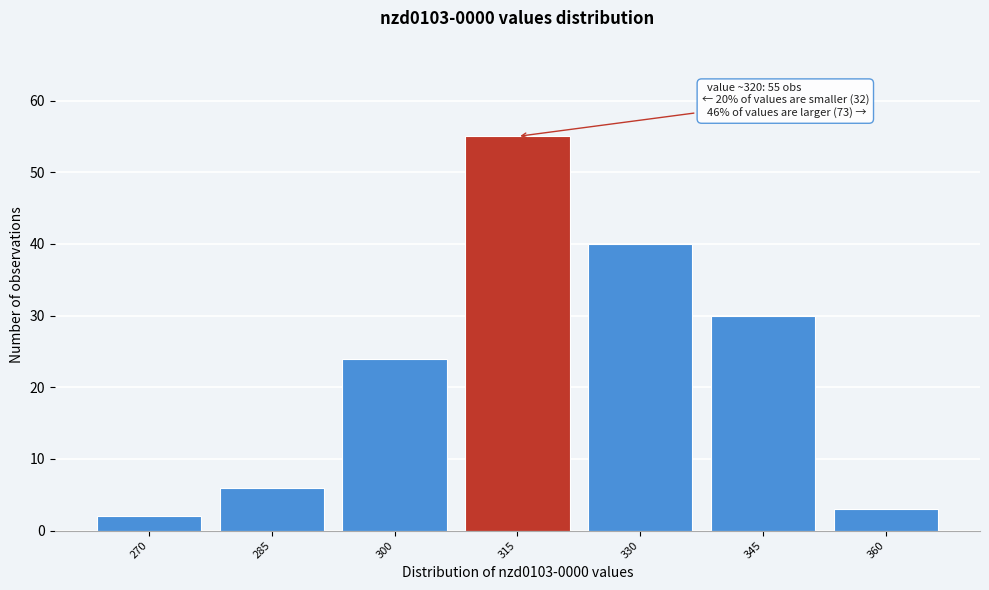

Reading right to left, list all the values displayed in this chart.

360=3	345=30	330=40	315=55	300=24	285=6	270=2